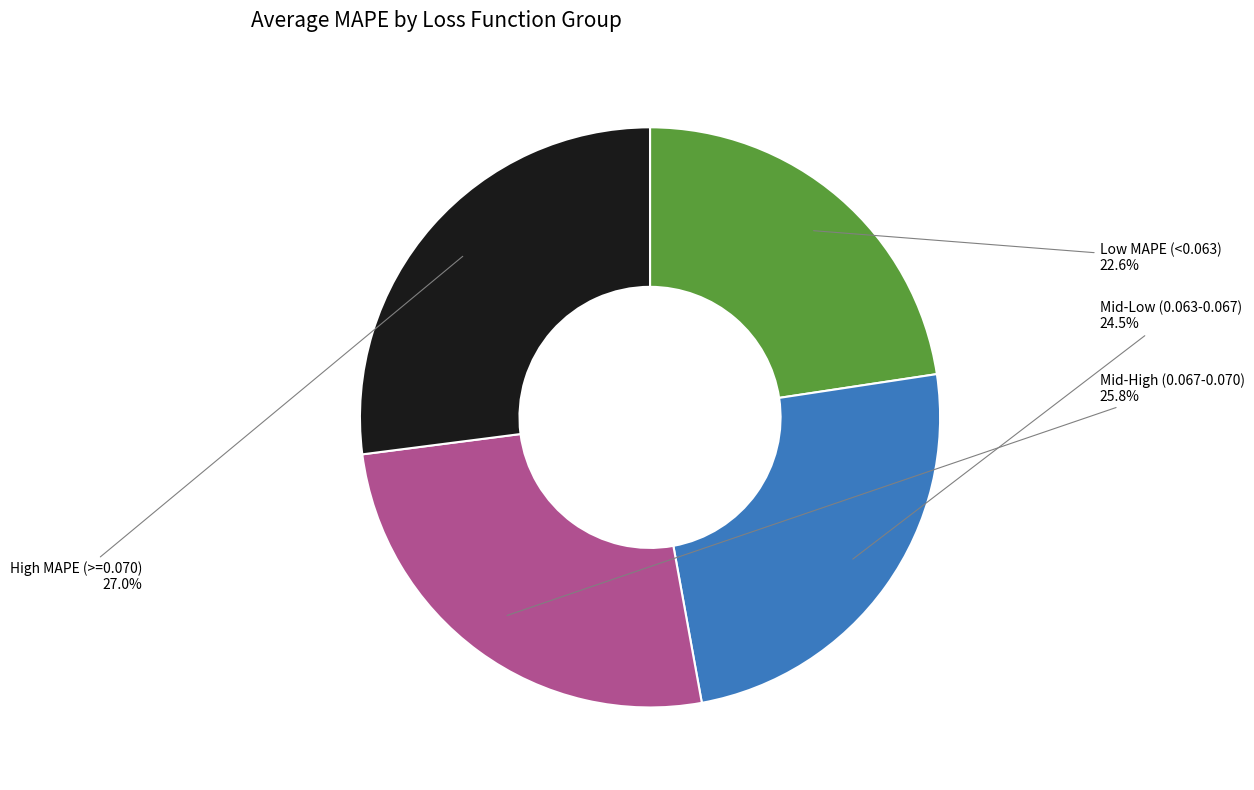

Is there a majority slice in this chart?

No